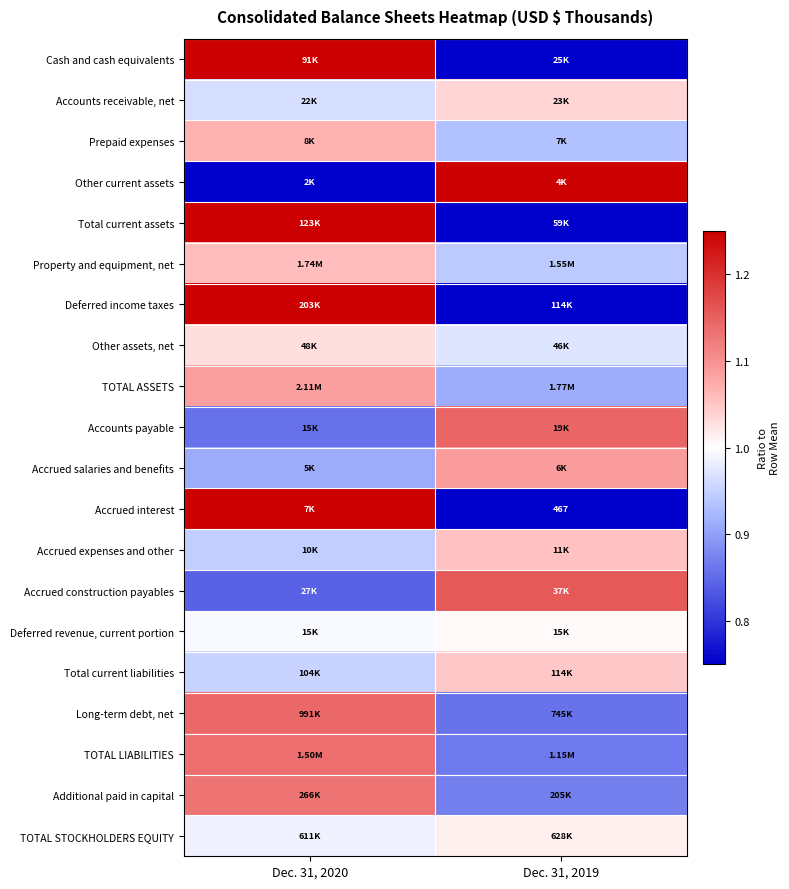

What is the maximum value shown in the chart?

1.9